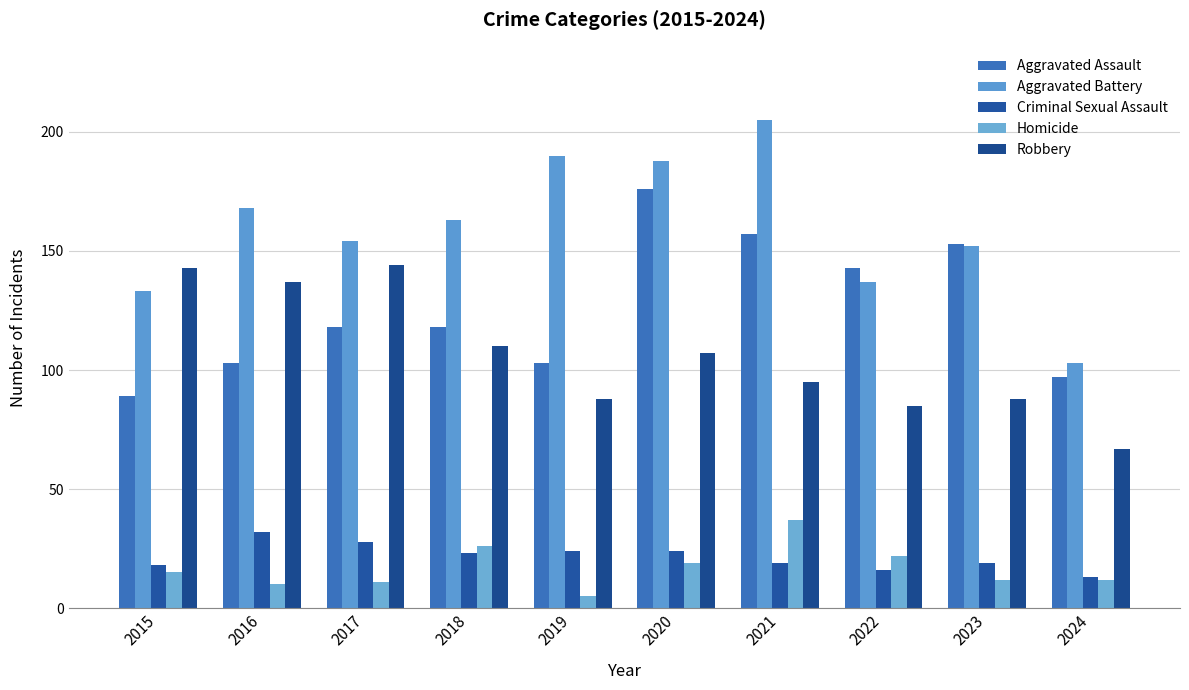

Between 2023 and 2018, which is larger?

2023